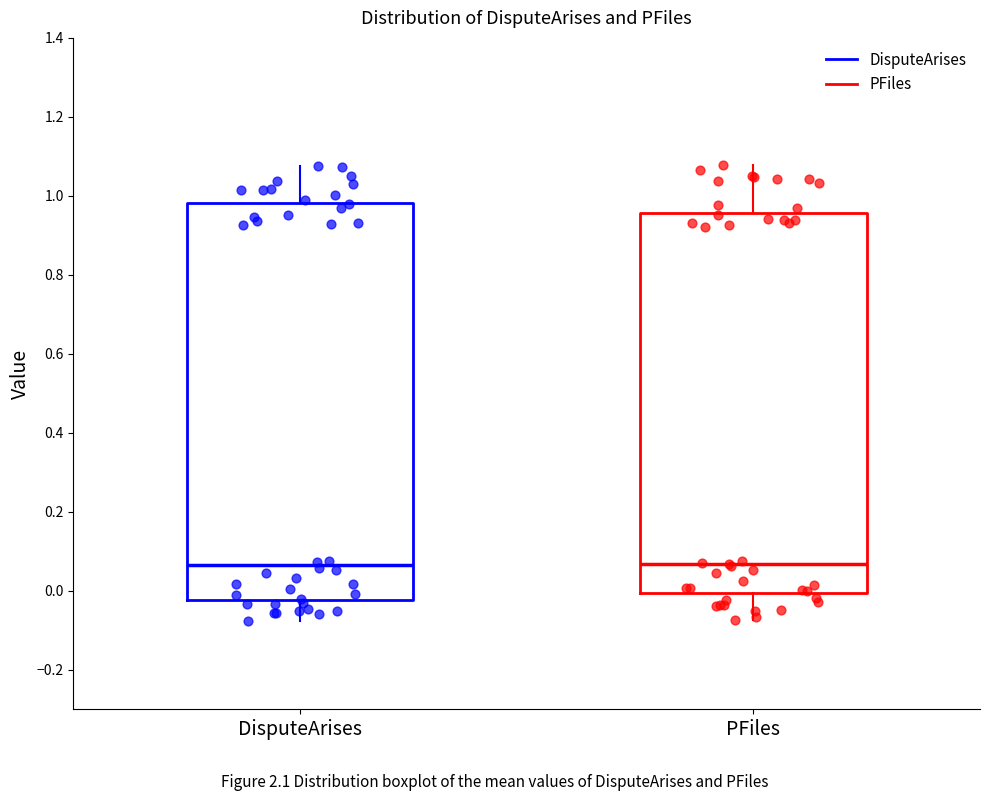

Which box is the tallest, from its lower edge to its upper edge?

DisputeArises